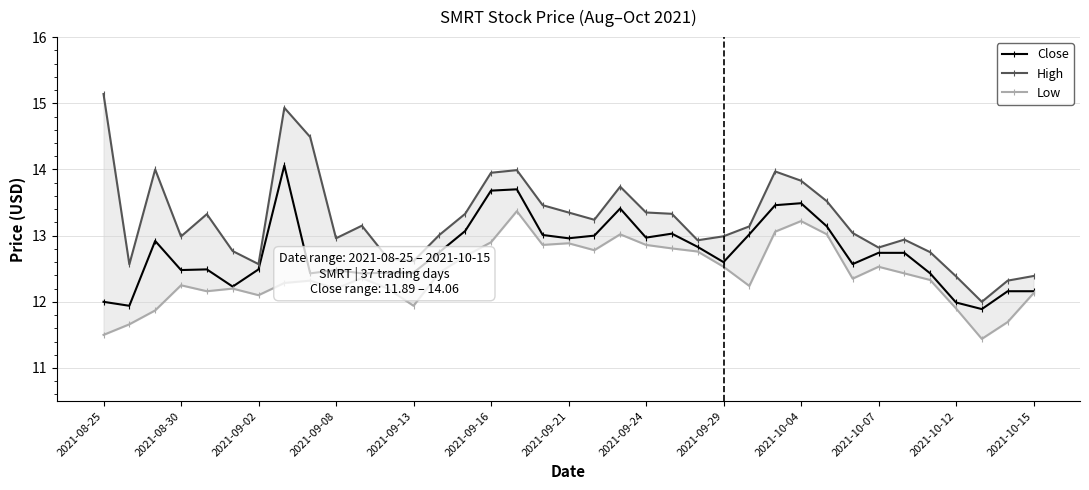

What is the smallest value displayed?

11.4